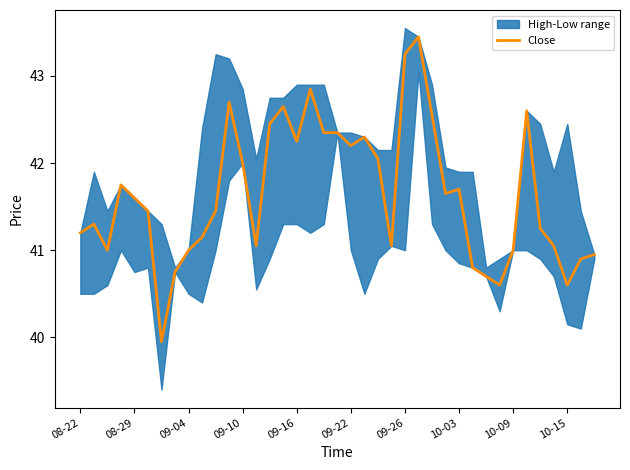

True or false: Close has a value of 62.7 at 10-09.

False